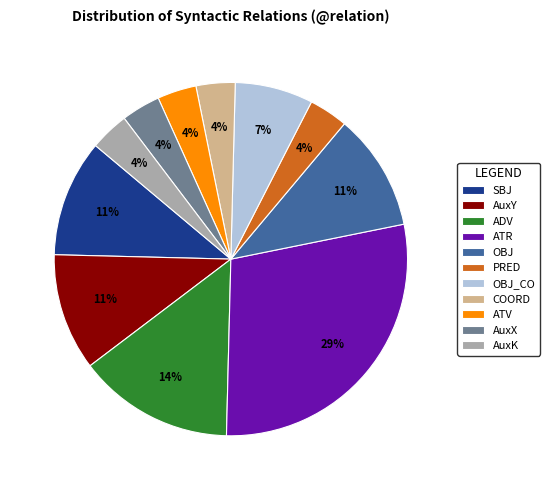

Approximately how many times larger is the value at AuxK compared to COORD?

1.0